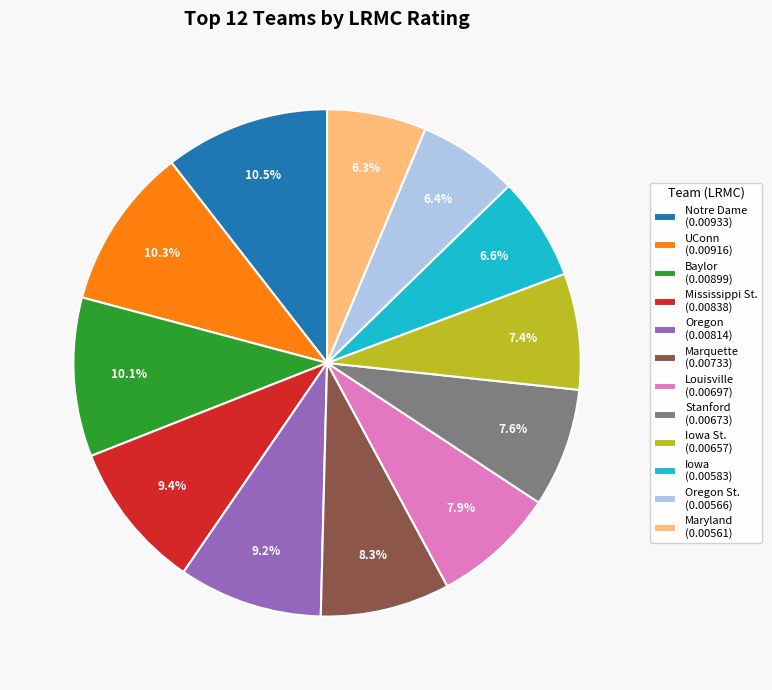

Combined, what portion of the pie is Stanford (0.00673) and Notre Dame (0.00933)?

18.1%